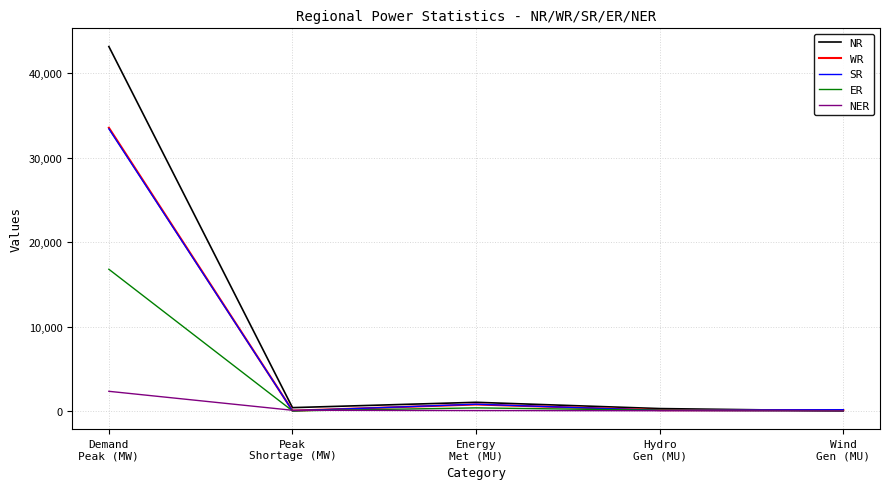

Which series has the largest range (max minus min)?

NR